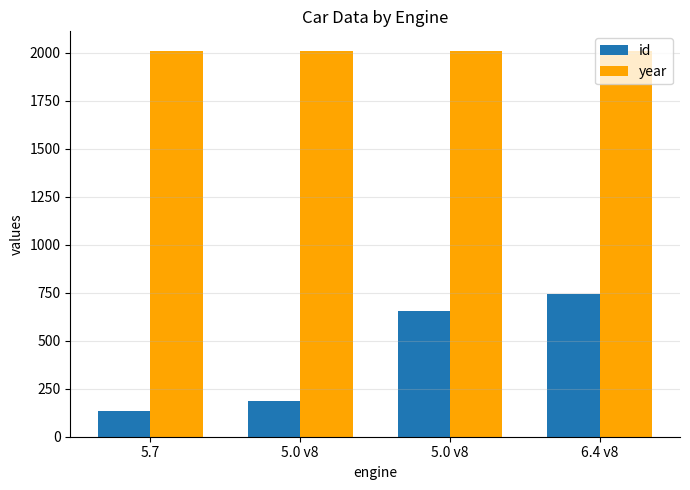

What is the label of the 3rd bar from the right?

5.0 v8